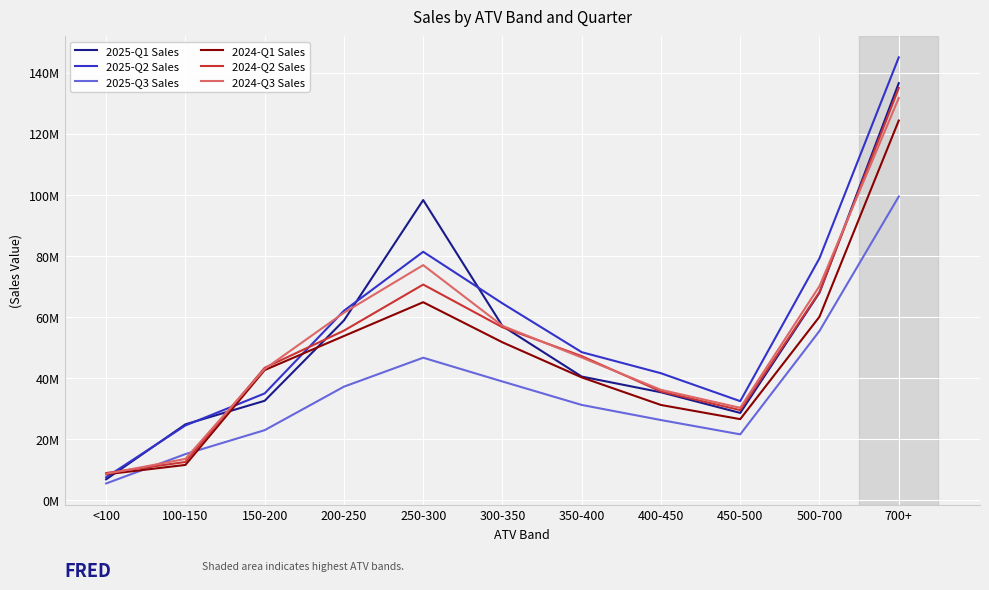

What is the maximum value shown in the chart?

144991561.5